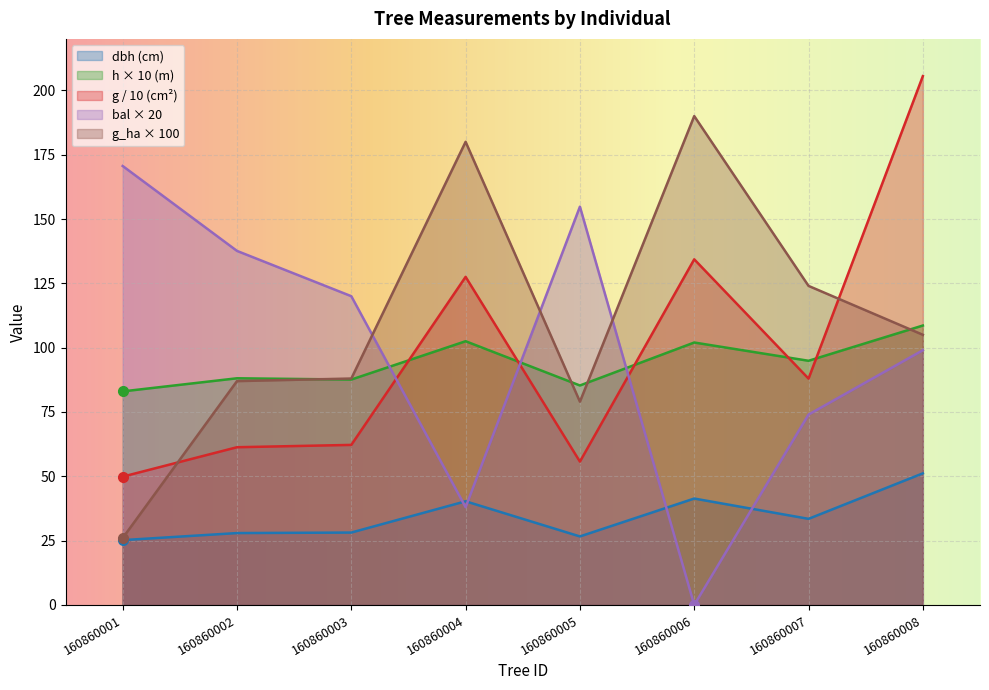

Rank the categories by g value from lowest to highest.

160860001, 160860005, 160860002, 160860003, 160860007, 160860004, 160860006, 160860008